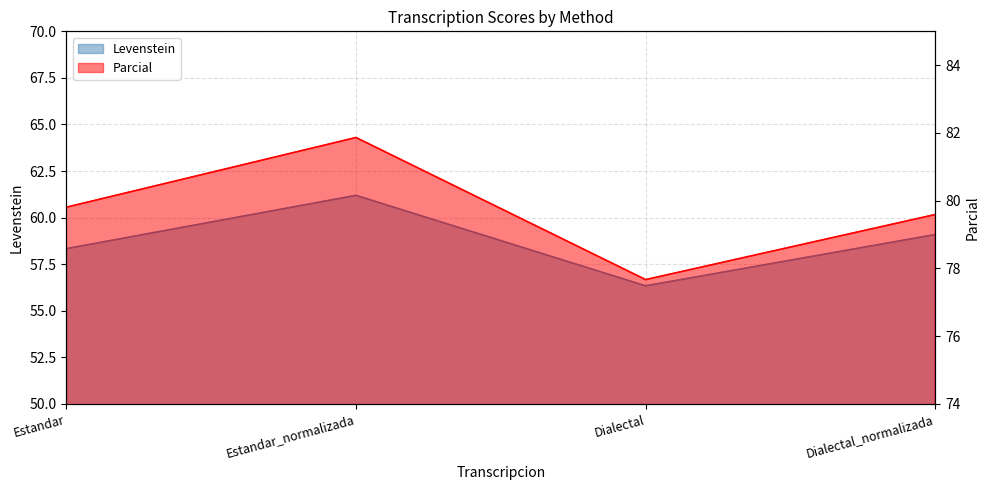

Is it true that Levenstein equals 58.3 at Estandar?

True